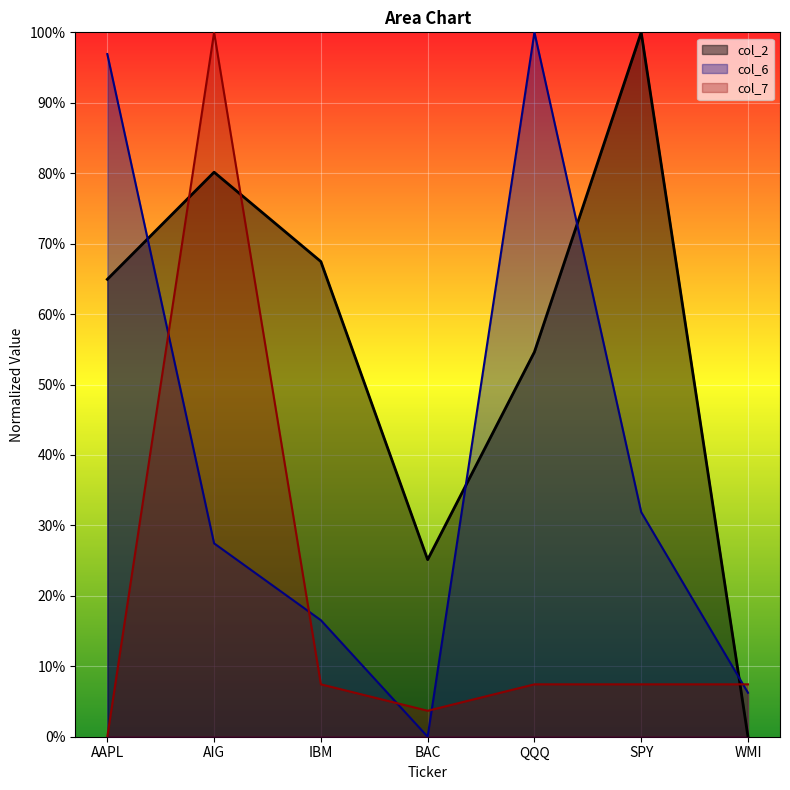

How many values in col_2 are above zero?

6